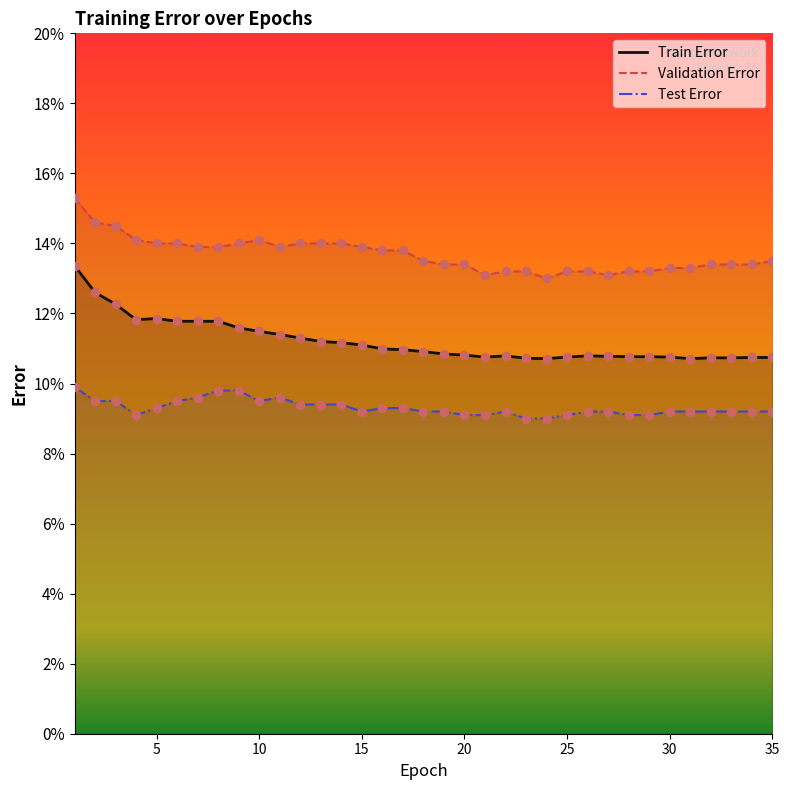

What are all the series names shown in the legend?

Train Error, Validation Error, Test Error